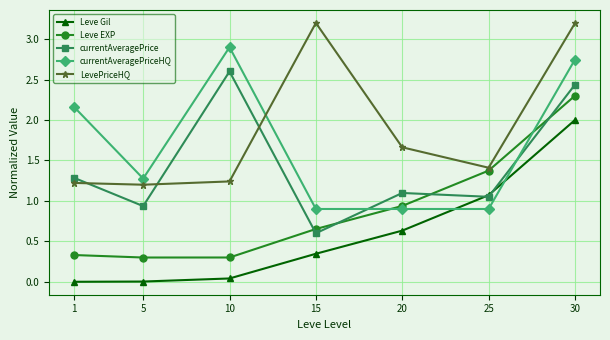

Between which two adjacent categories do currentAveragePrice and Leve EXP first intersect?

10 and 15